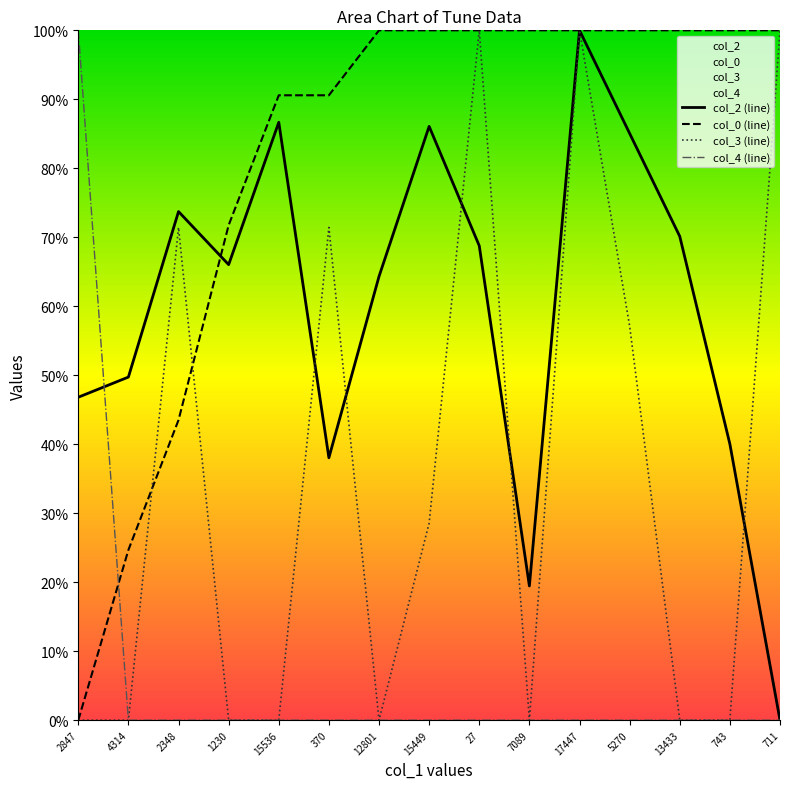

Which series ends up on top after the final intersection of col_0 (line) and col_3 (line)?

col_0 (line)